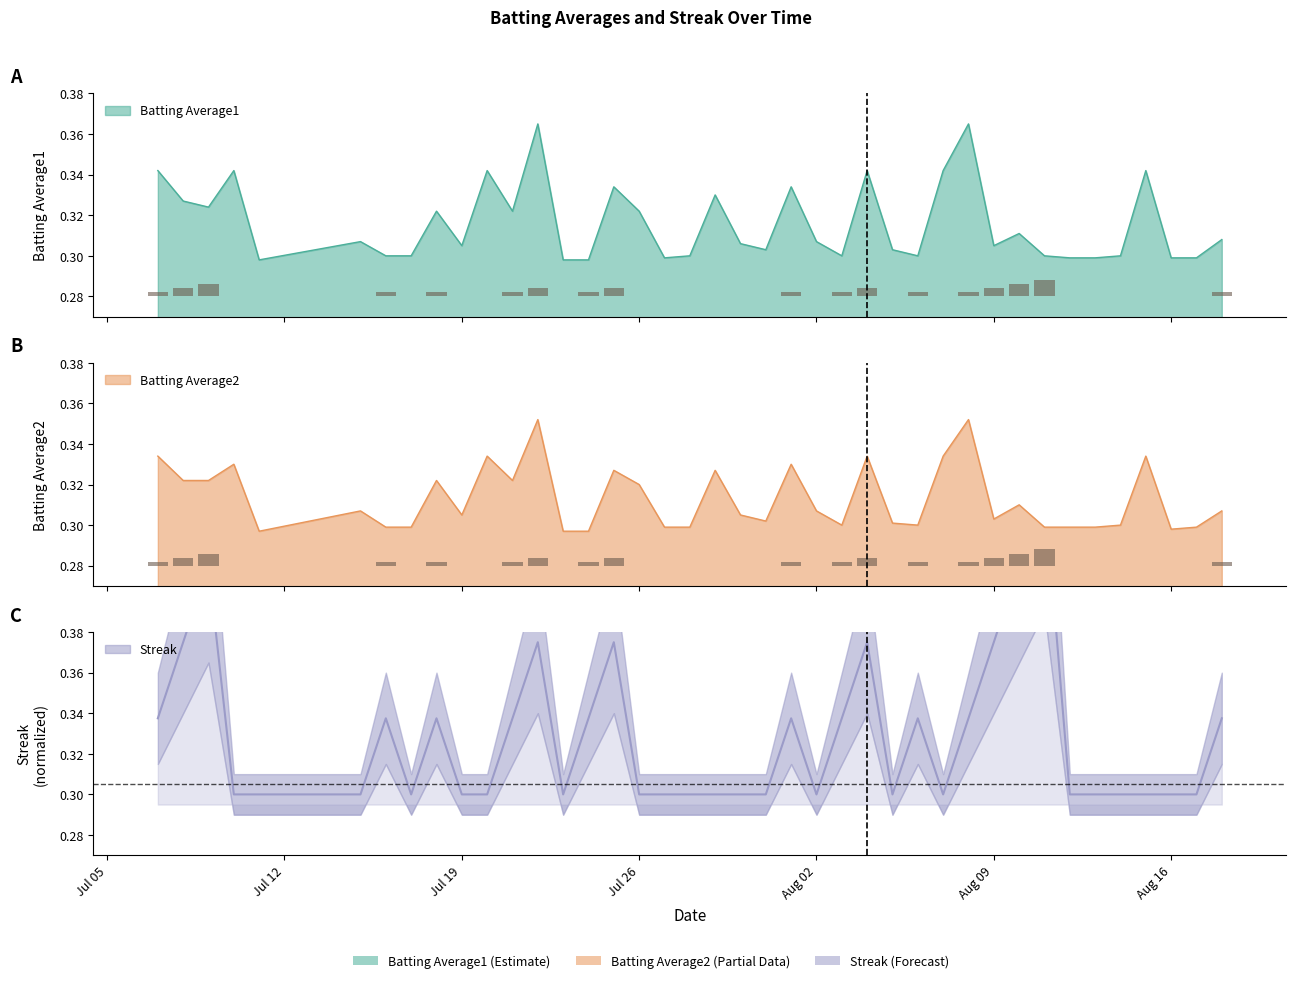

What is the label of the 18th bar from the right?

2010-08-01